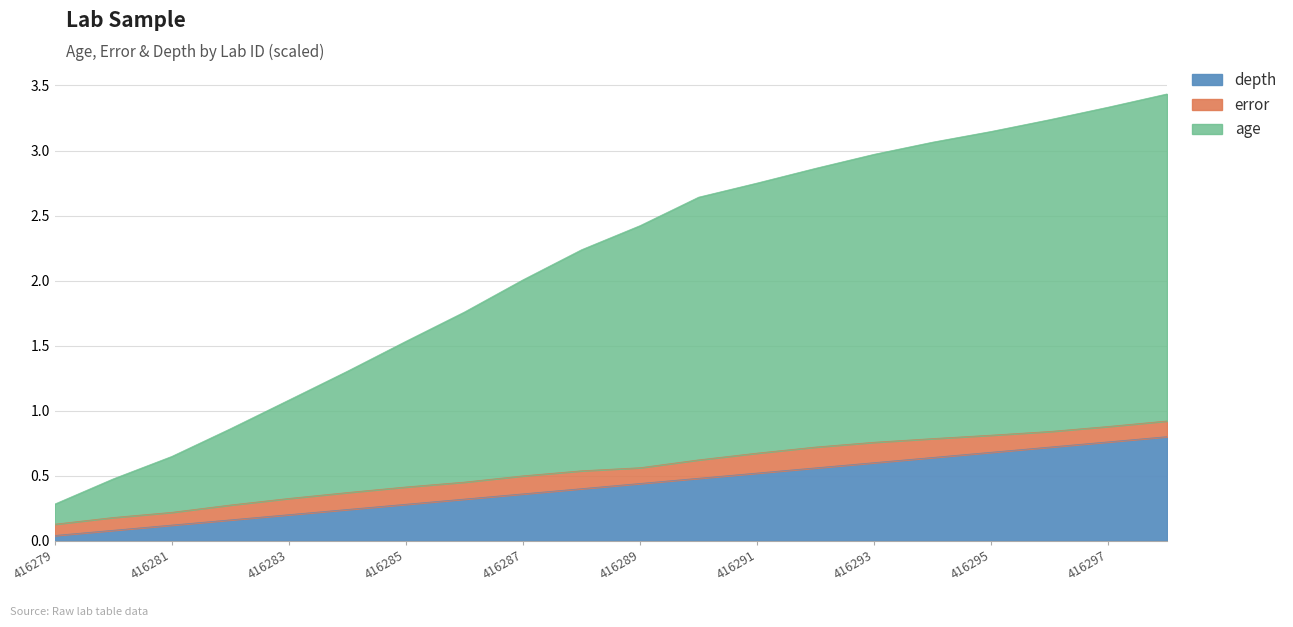

What is the value of the depth point at the 4th from the left?

0.2